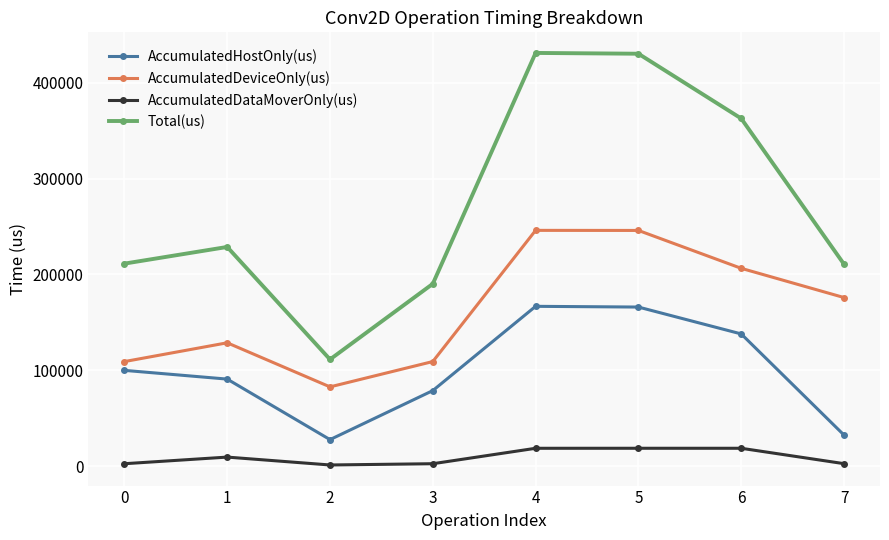

Is the value of AccumulatedDeviceOnly(us) at 5 greater than the value of AccumulatedHostOnly(us) at 7?

Yes